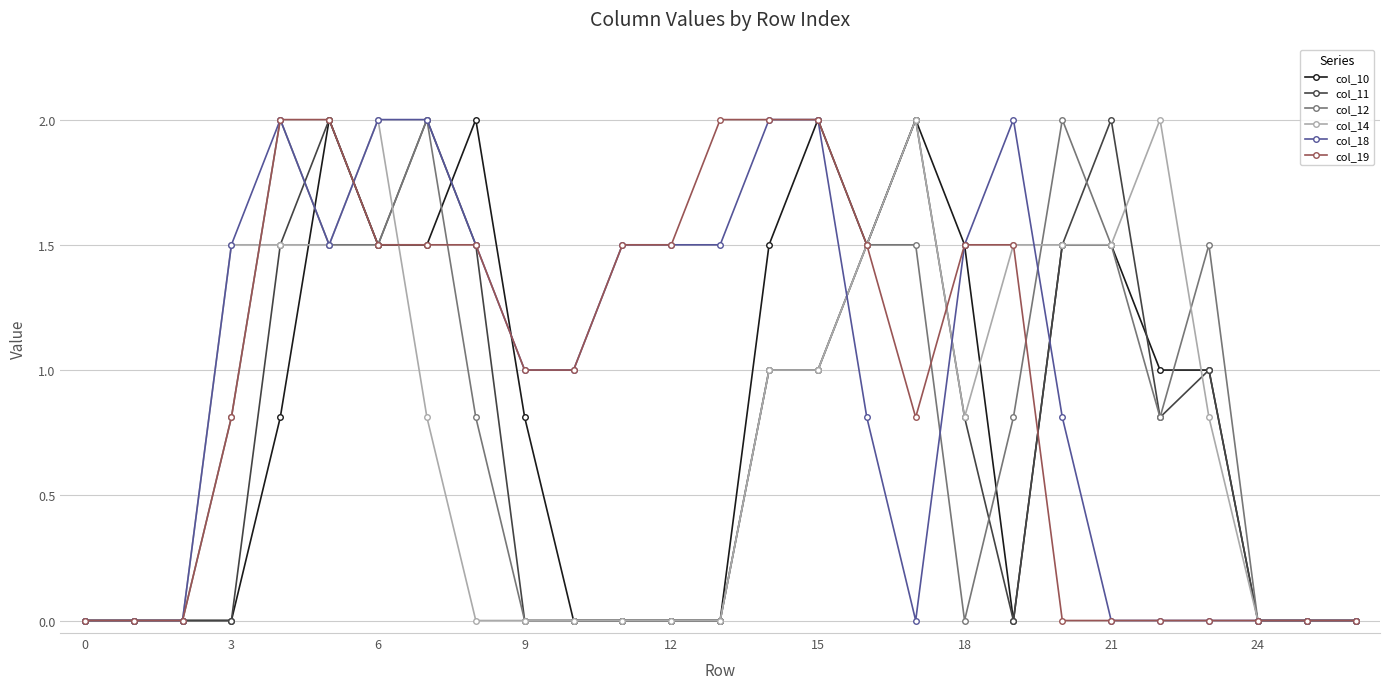

Count the number of data series in this chart.

6